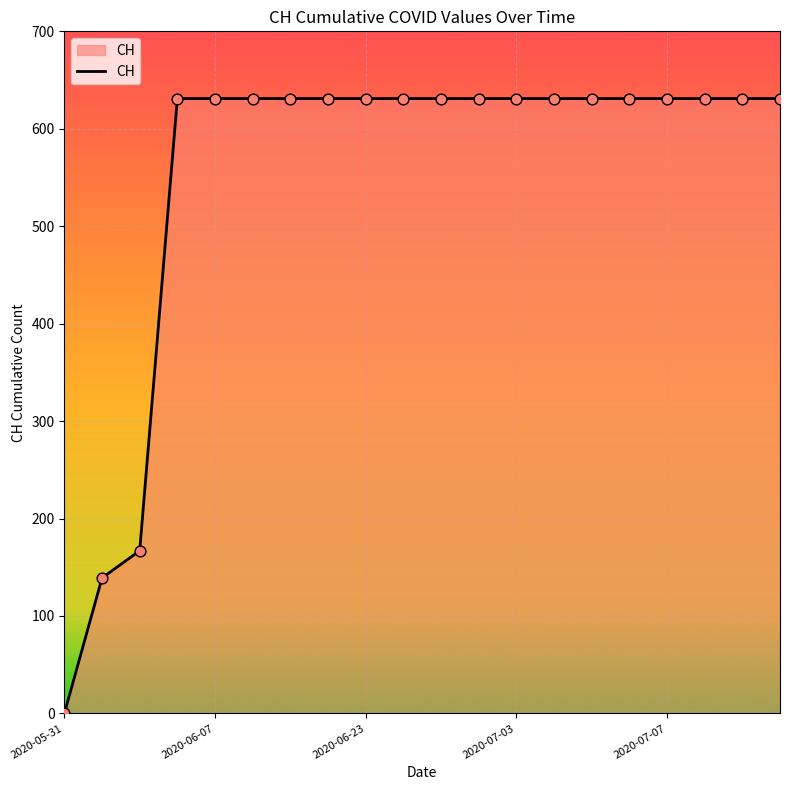

What is the difference between the maximum and minimum values?

631